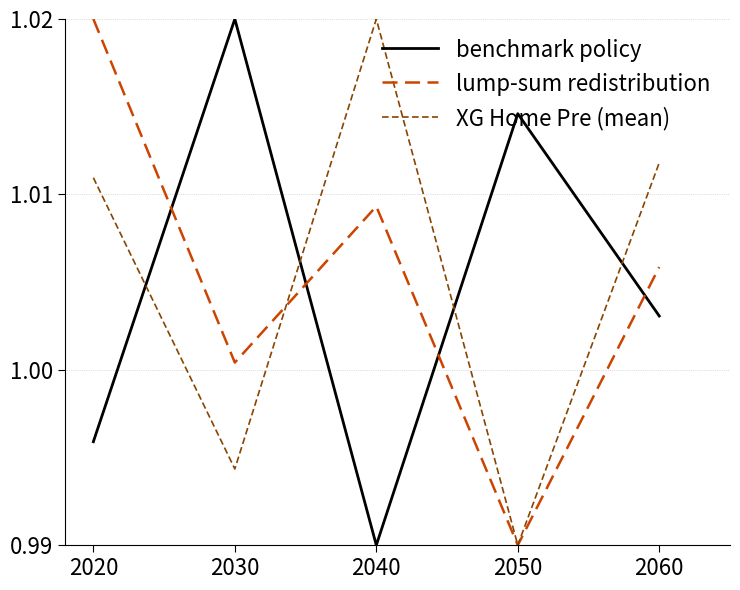

Which series has the largest total across all categories?

XG Home Pre (mean)